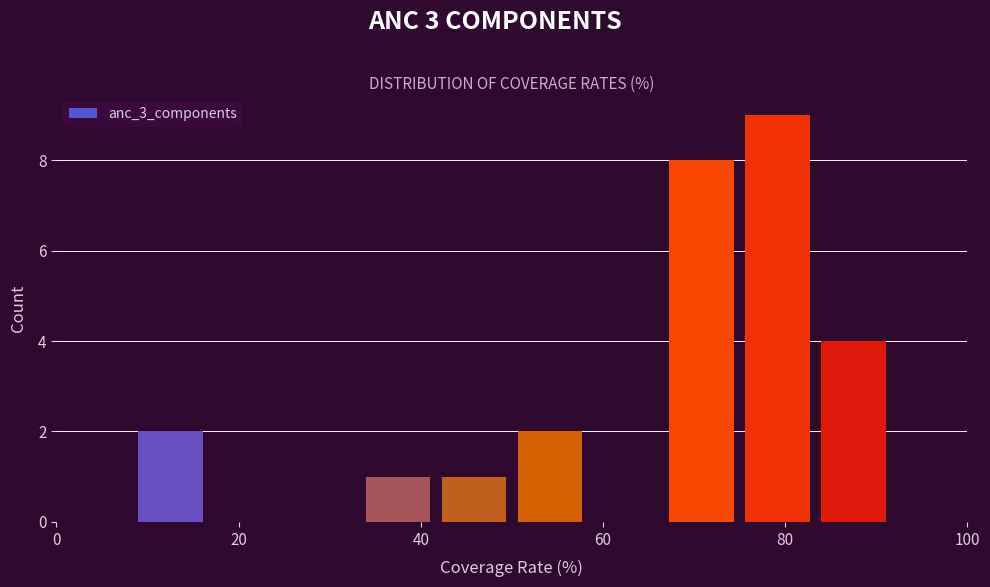

Reading left to right, transcribe this chart: for each bar, give the range it covers on the x-axis and its height. Neither the bar edges nor the heights are printed on the chart, so give them approximately, as read against the axes.

0 to 8: 0
8 to 16: 2
16 to 26: 0
26 to 34: 0
34 to 42: 1
42 to 50: 1
50 to 58: 2
58 to 66: 0
66 to 76: 8
76 to 84: 9
84 to 92: 4
92 to 100: 0